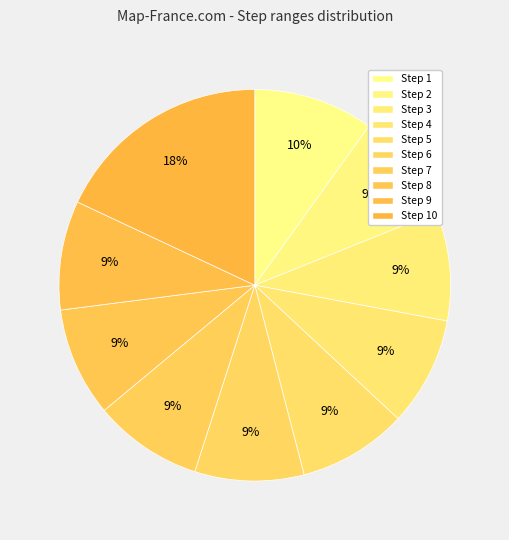

The Step 3 slice represents 9% of the pie. True or false?

True